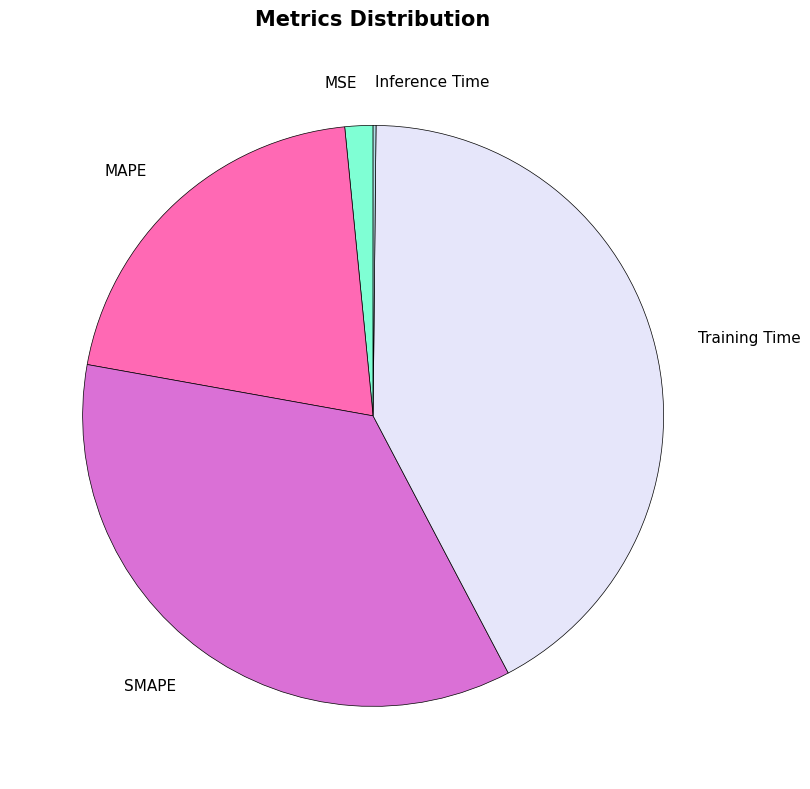

Is it true that MAPE is 10% of the pie?

False